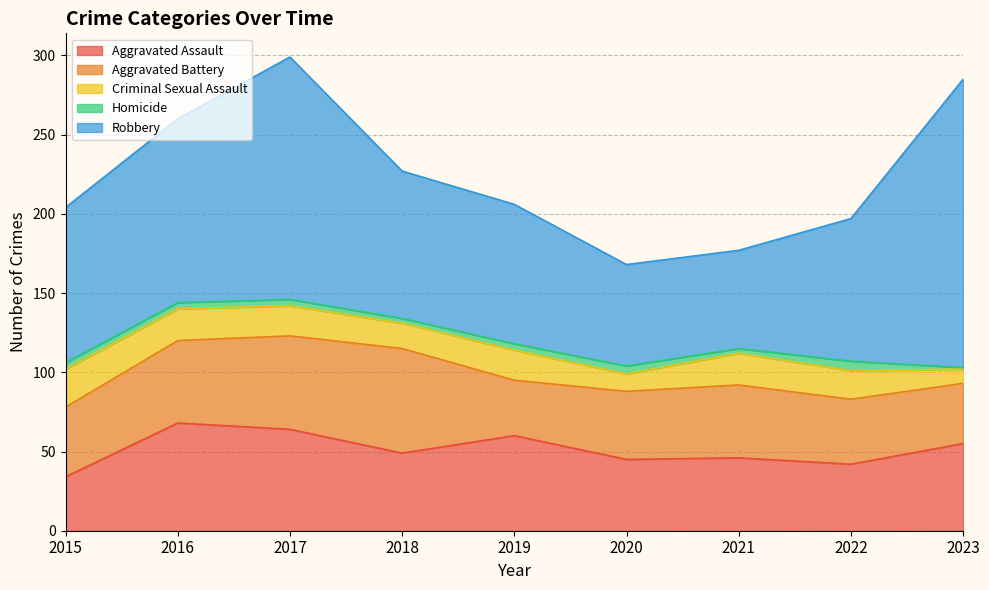

Is the value of Robbery at 2022 greater than the value of Homicide at 2015?

Yes